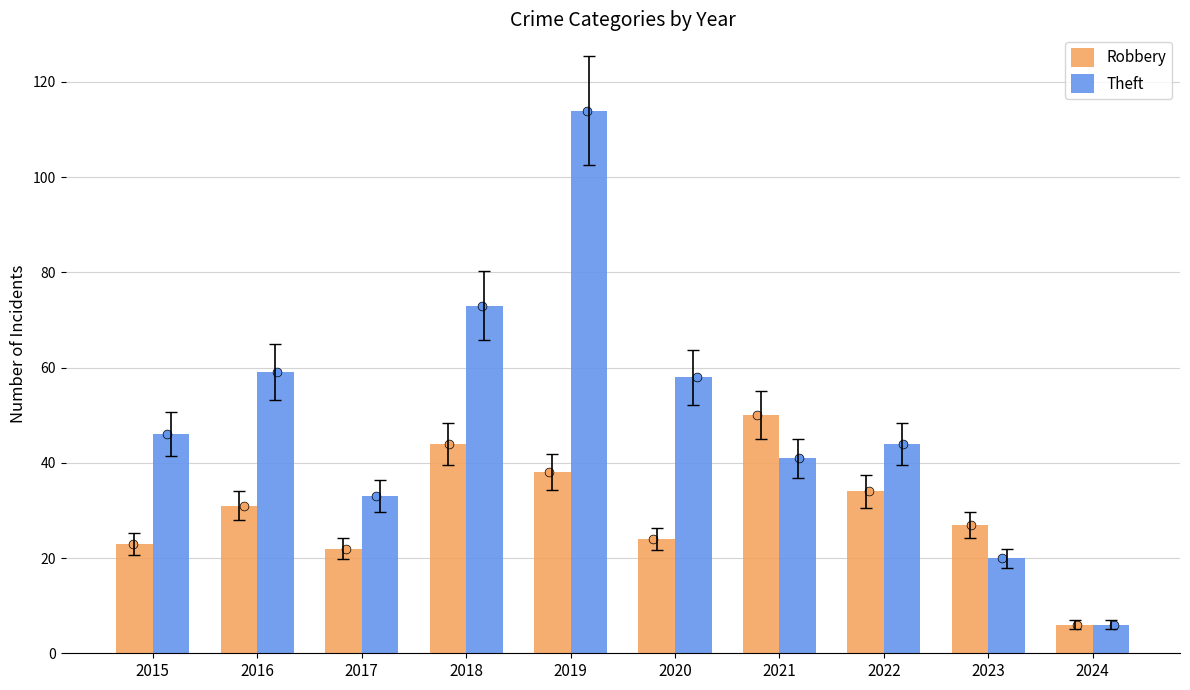

At which category is the sum across all series the highest?

2019